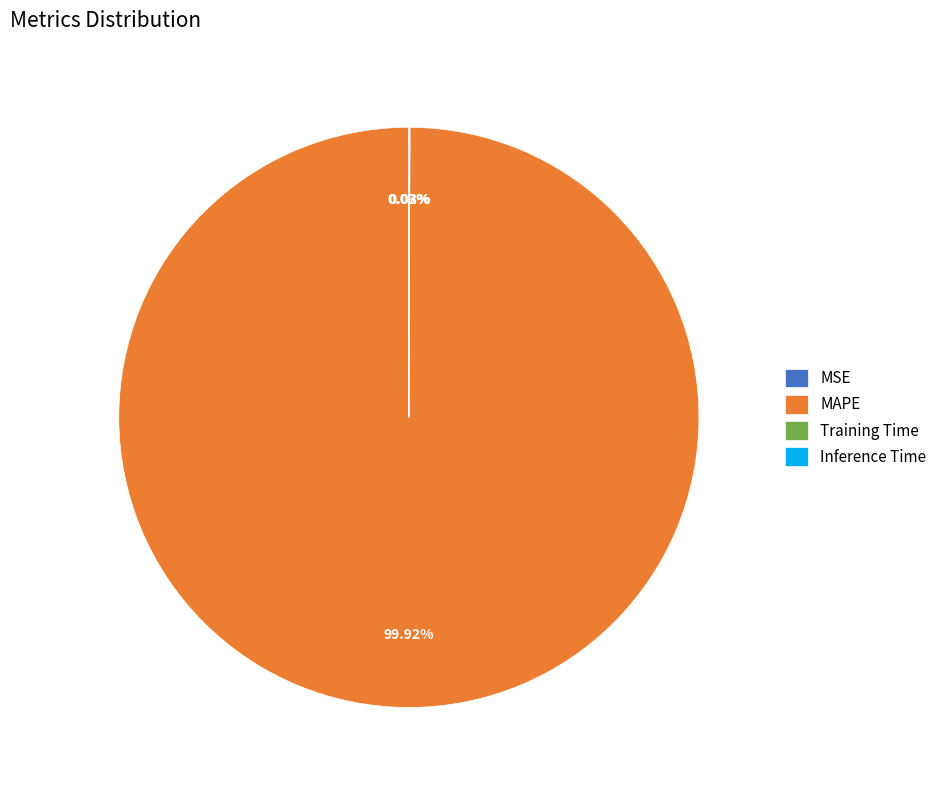

Is there a majority slice in this chart?

Yes